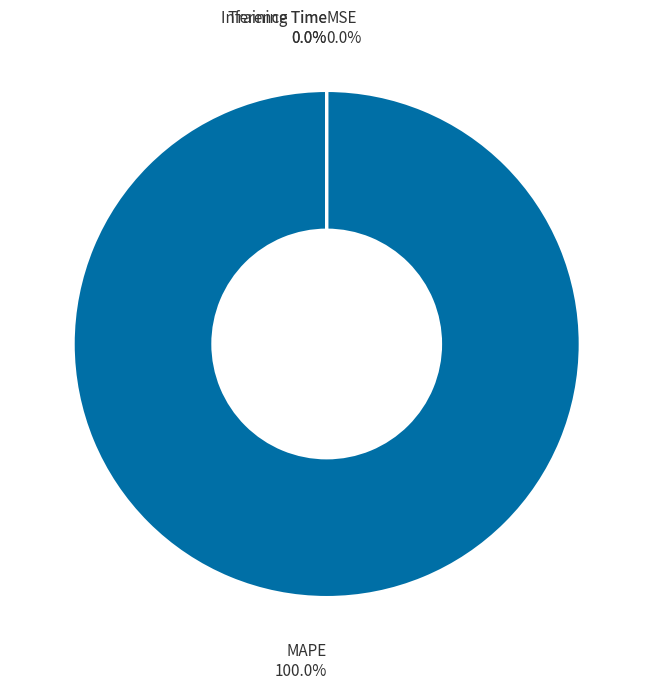

How many segments does this pie chart have?

4